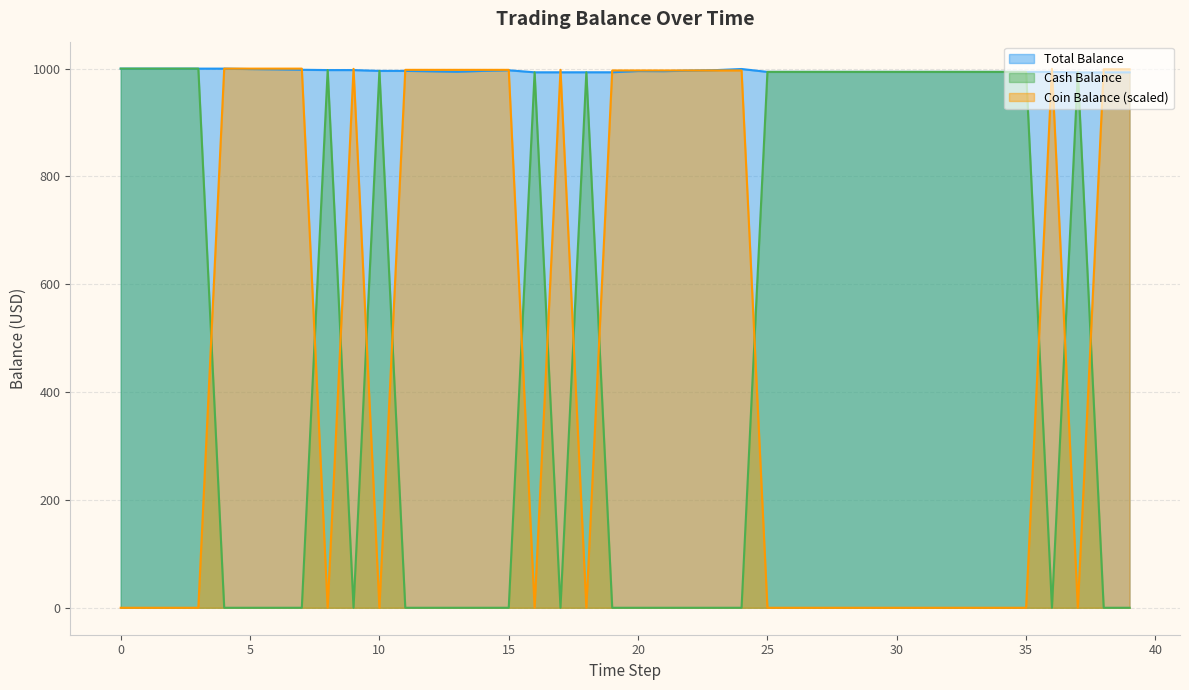

The Cash Balance series shows 1309.6 at 31. True or false?

False